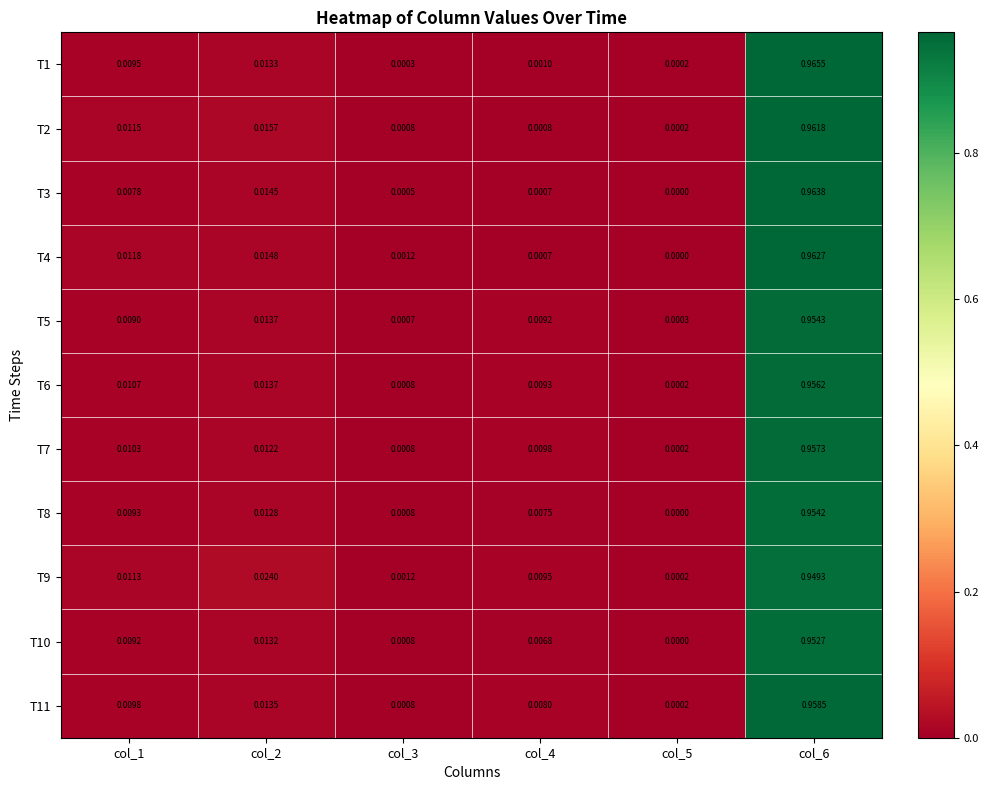

Is the value of T1 at col_6 greater than the value of T5 at col_2?

Yes